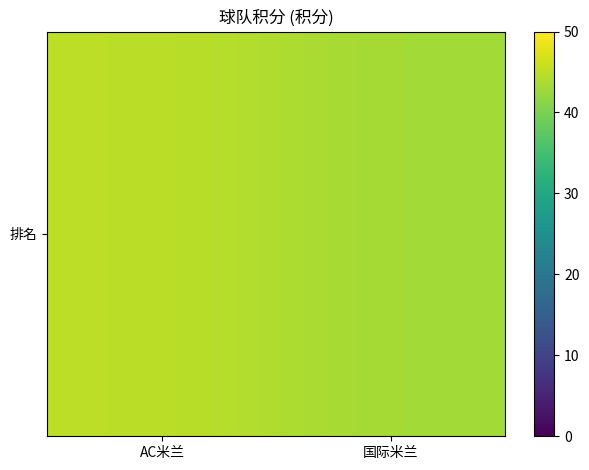

Reading left to right, list all the values displayed in this chart.

45	43